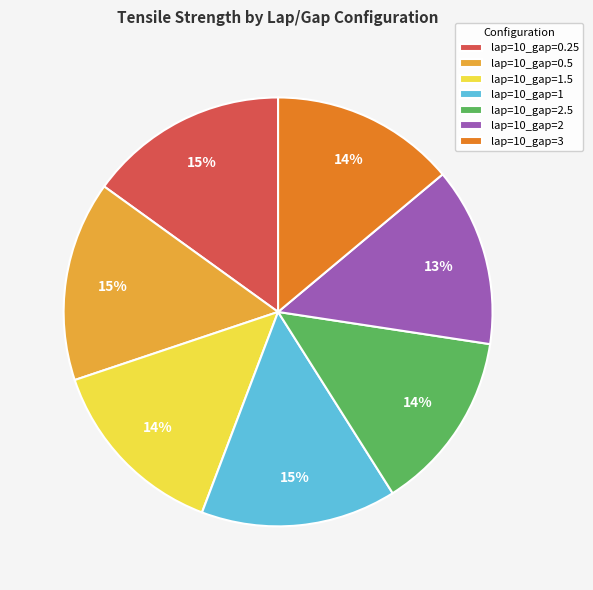

How many segments does this pie chart have?

7